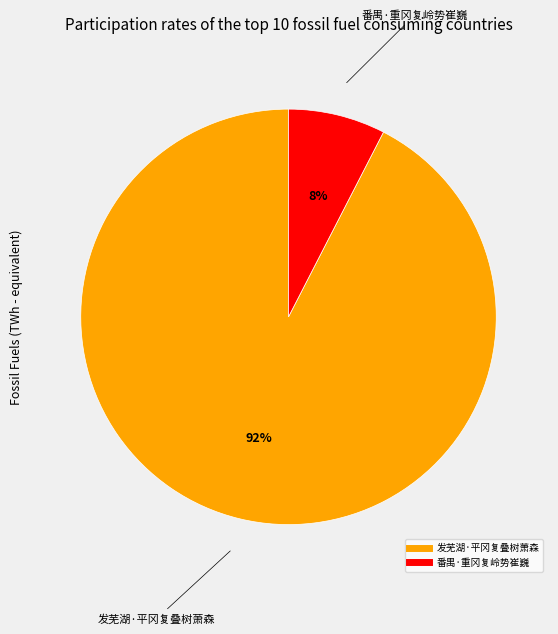

Combined, do 番禺·重冈复岭势崔巍 and 发芜湖·平冈复叠树萧森 account for over 50%?

Yes